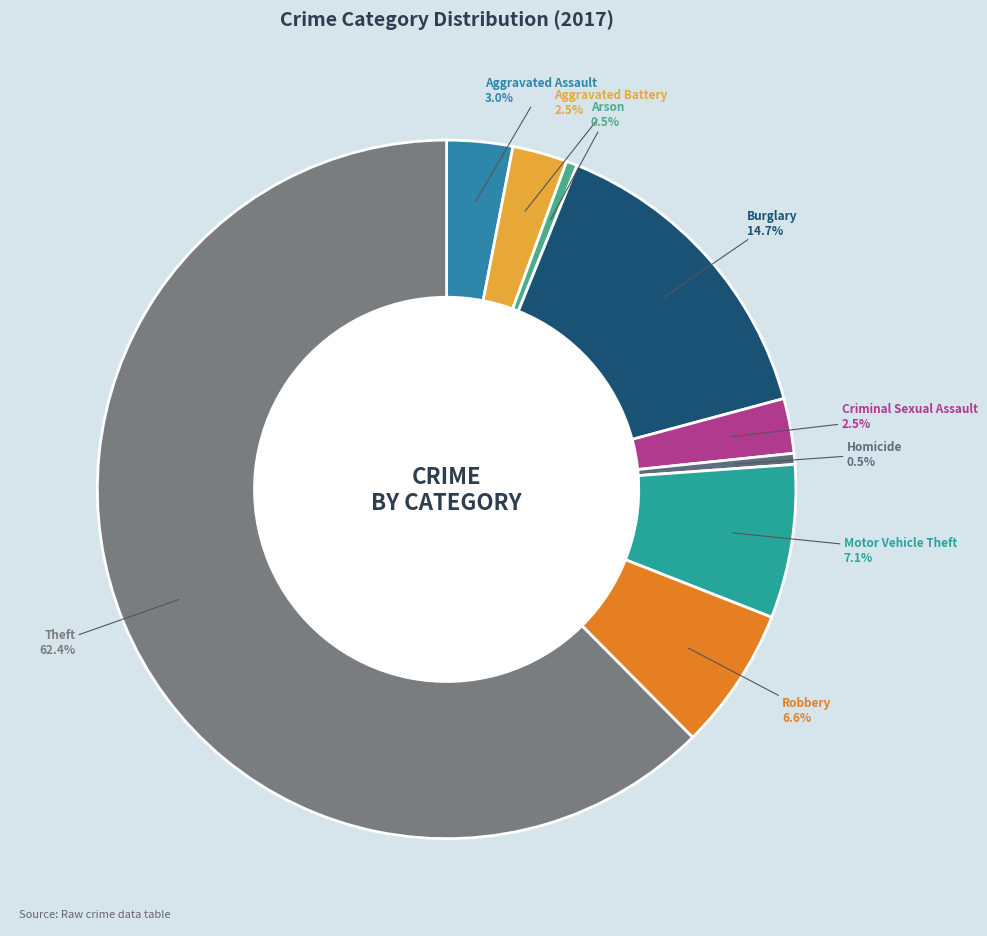

True or false: Burglary accounts for 27% of the total.

False